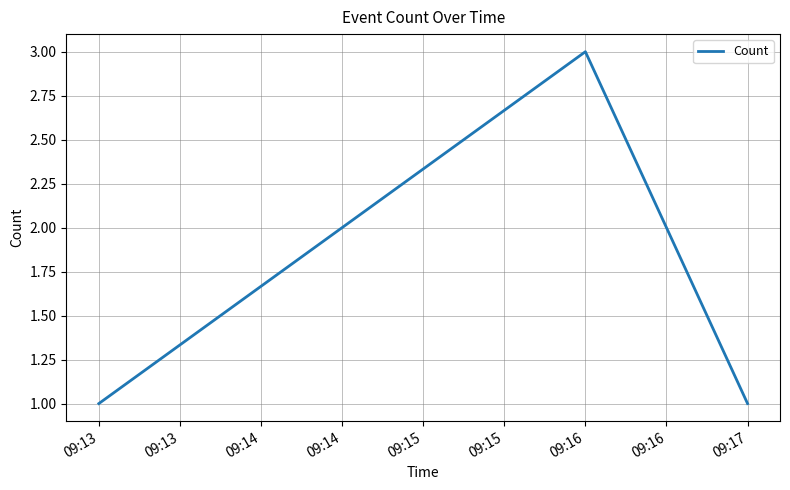

At which category does the chart reach its peak across all series?

09:16